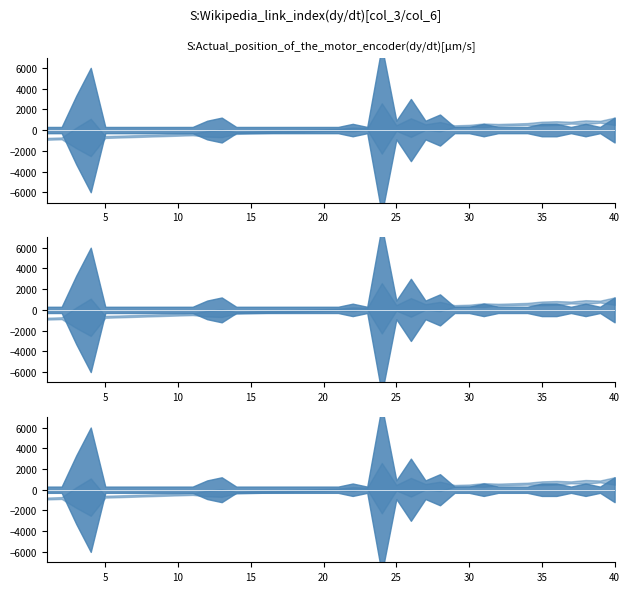

True or false: col_6 and col_3 intersect in this chart.

True